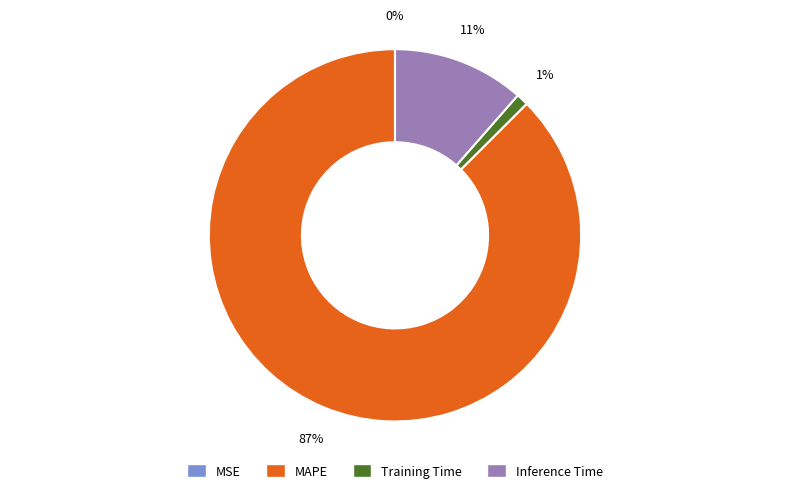

Which slice is the largest?

MAPE